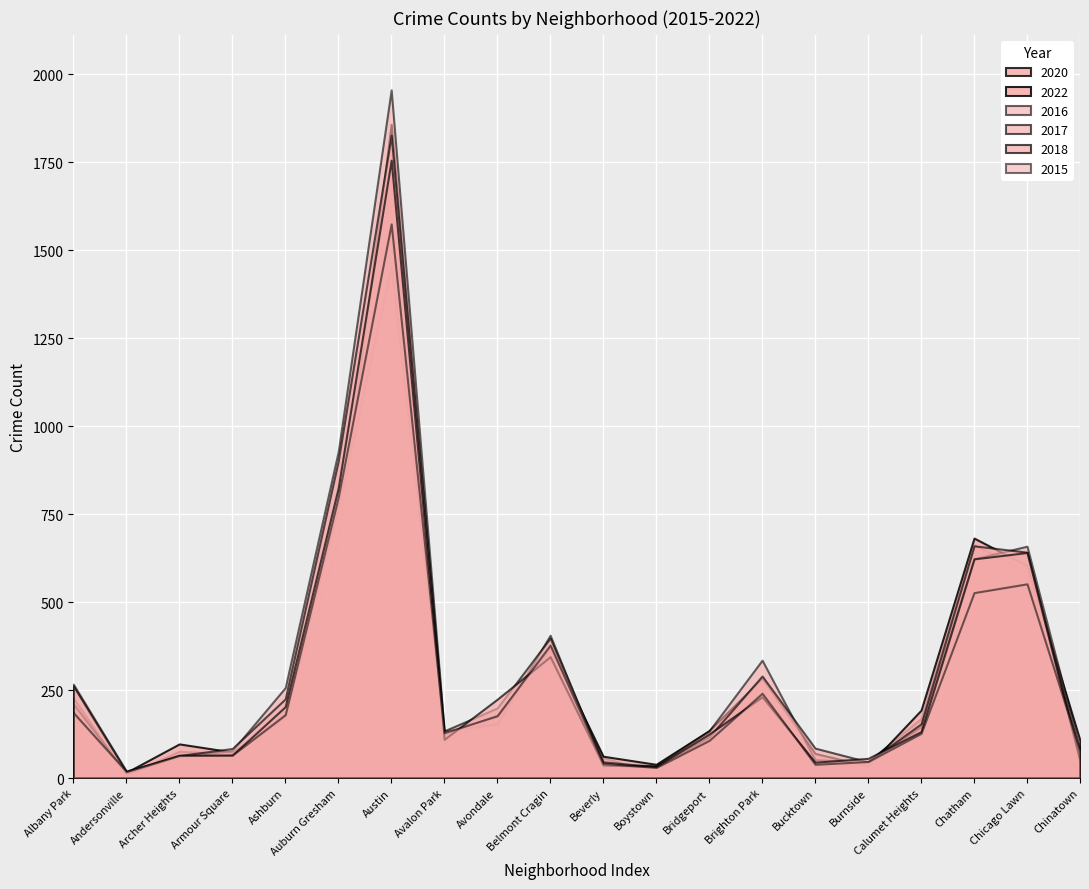

True or false: 2018 has a value of 48 at Chinatown.

True